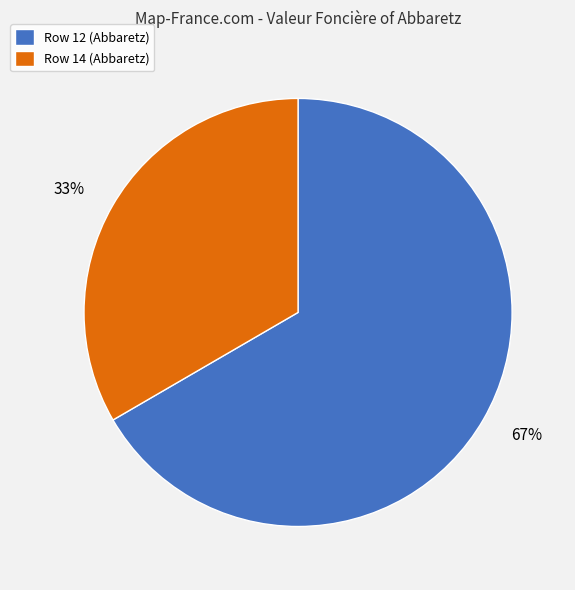

Which category has the biggest portion of the pie?

Row 12 (Abbaretz)